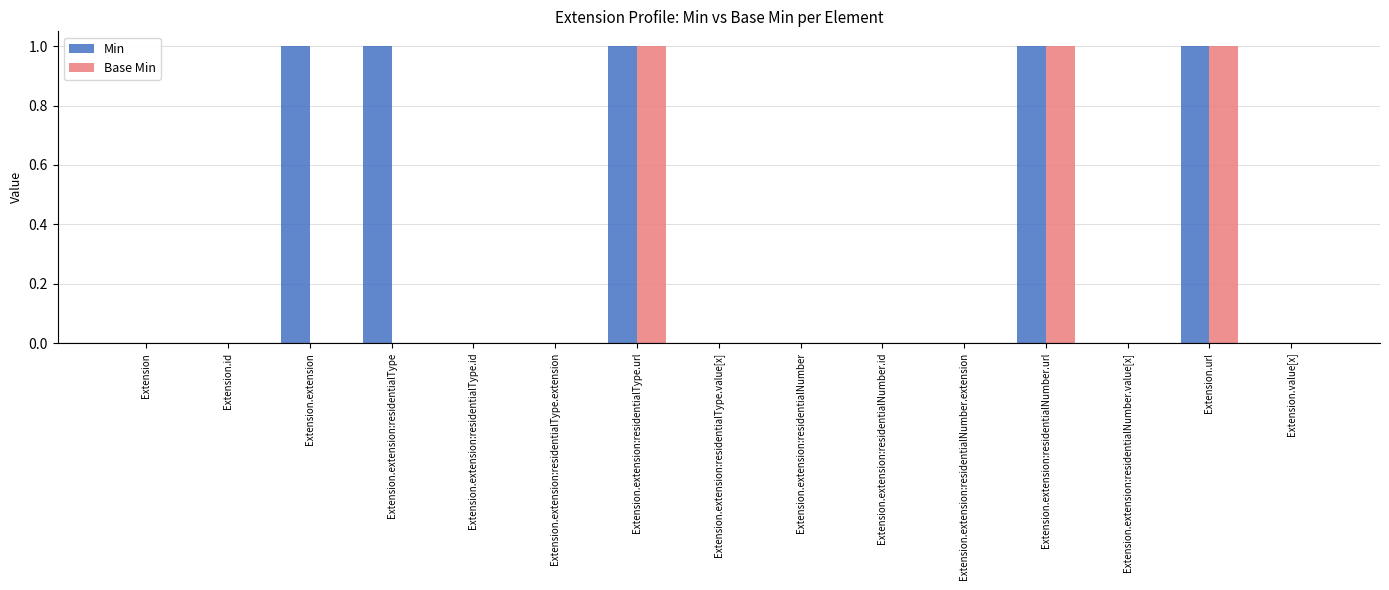

Count the number of categories in the chart.

15